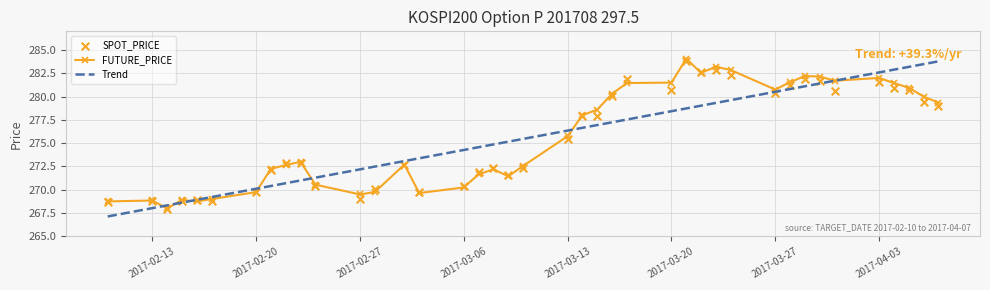

Which series contains the highest Y value?

FUTURE_PRICE